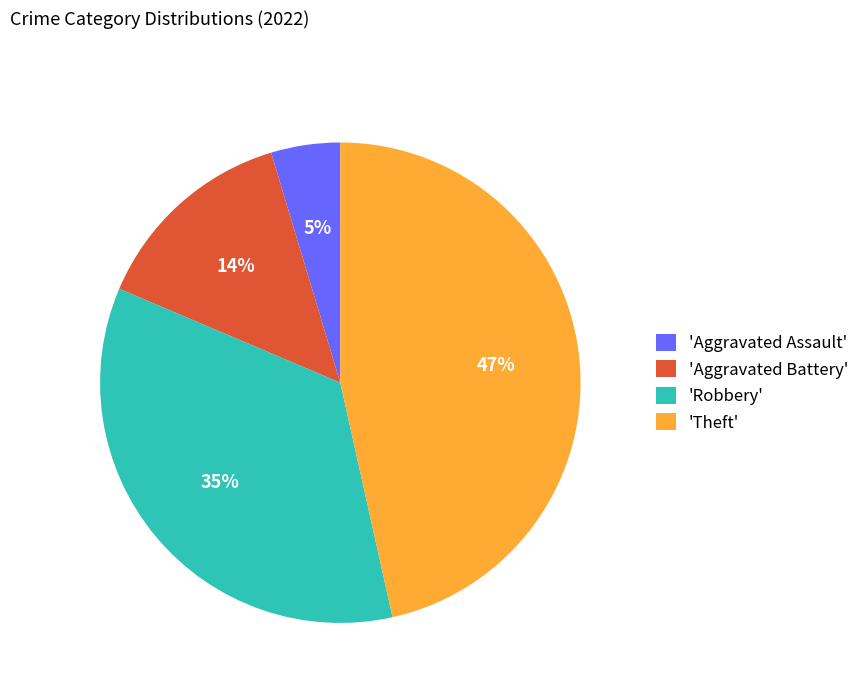

Which has a higher value, 'Theft' or 'Robbery'?

'Theft'